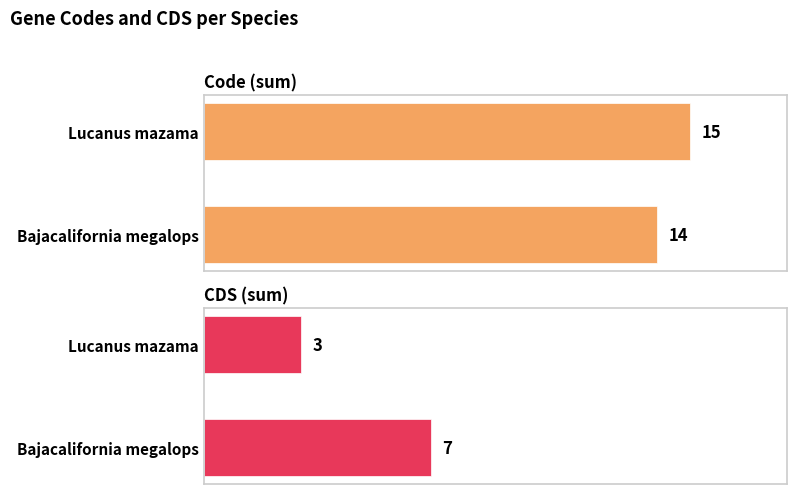

What is the difference between the highest and lowest values at Bajacalifornia megalops?

7